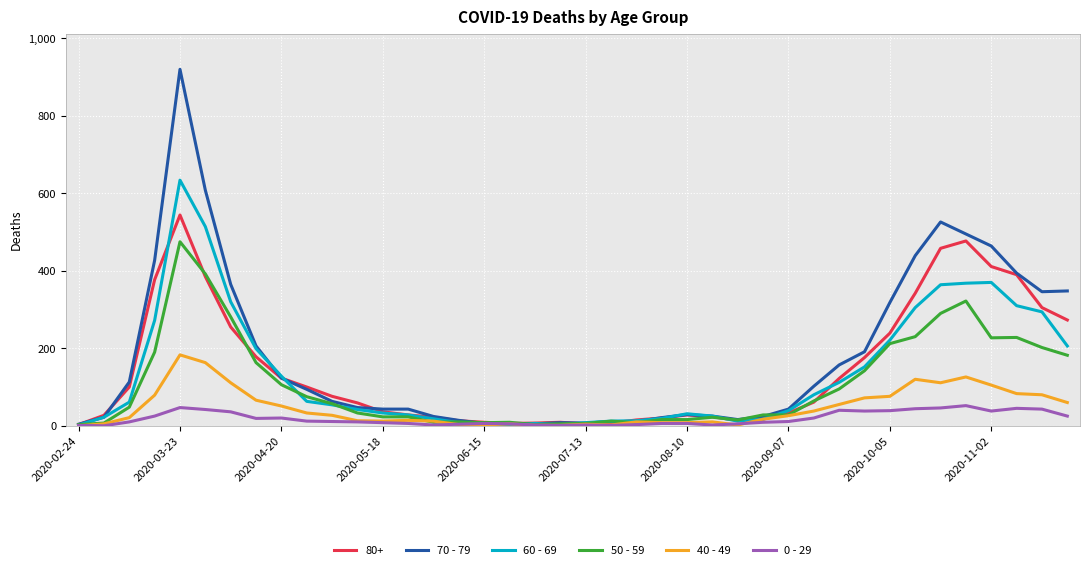

Which series has the widest spread of values?

70 - 79